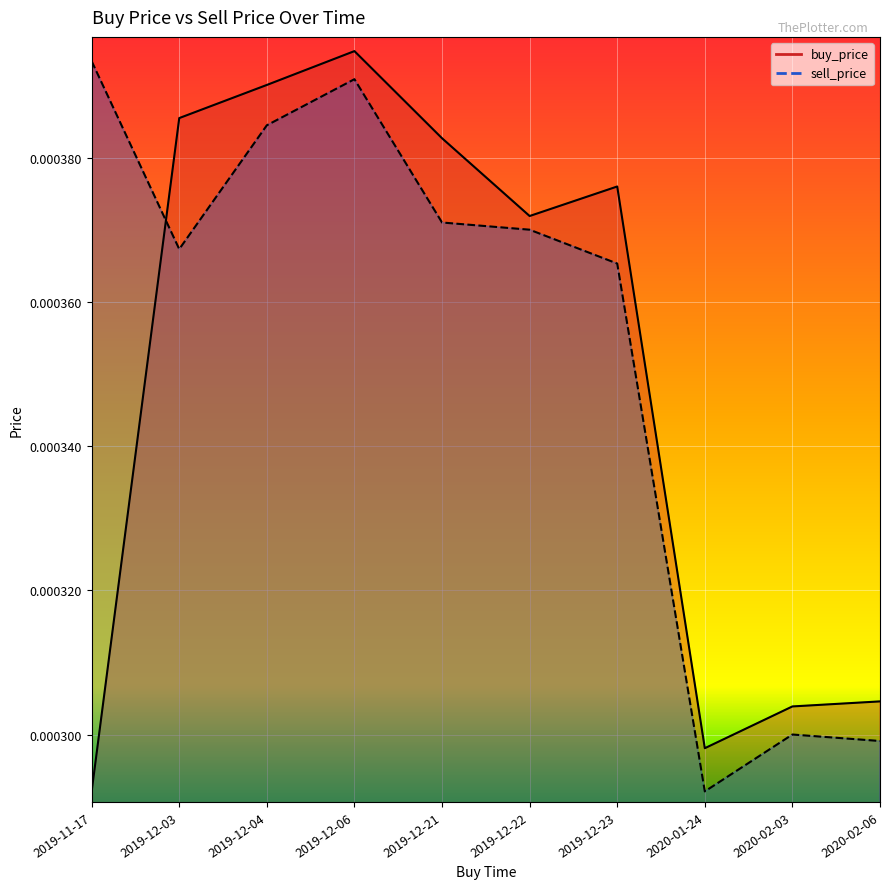

Which series has the widest spread of values?

buy_price